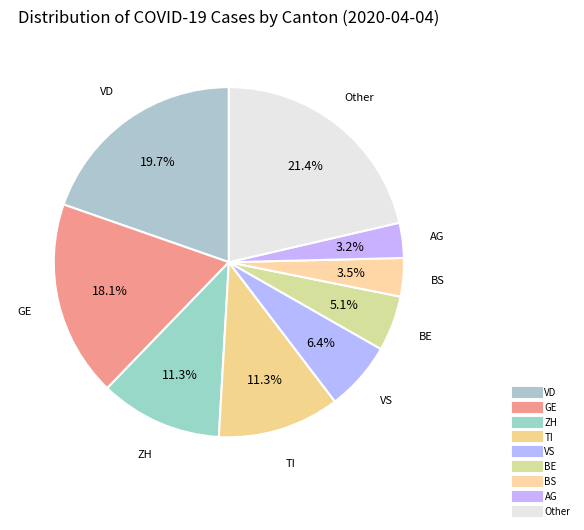

How many segments does this pie chart have?

9